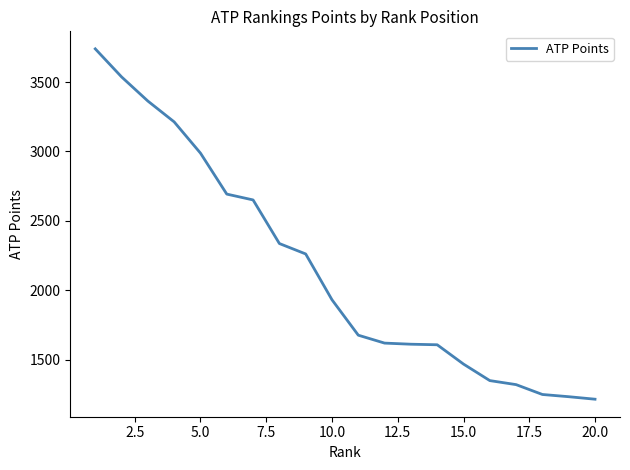

What is the greatest value displayed?

3739